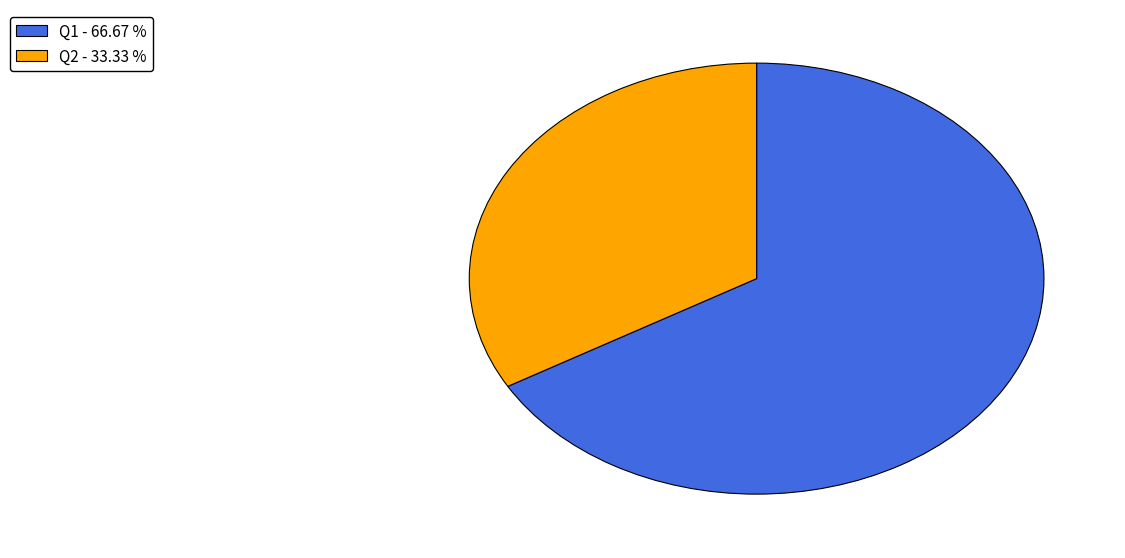

Rank the categories by value from highest to lowest.

Q1, Q2